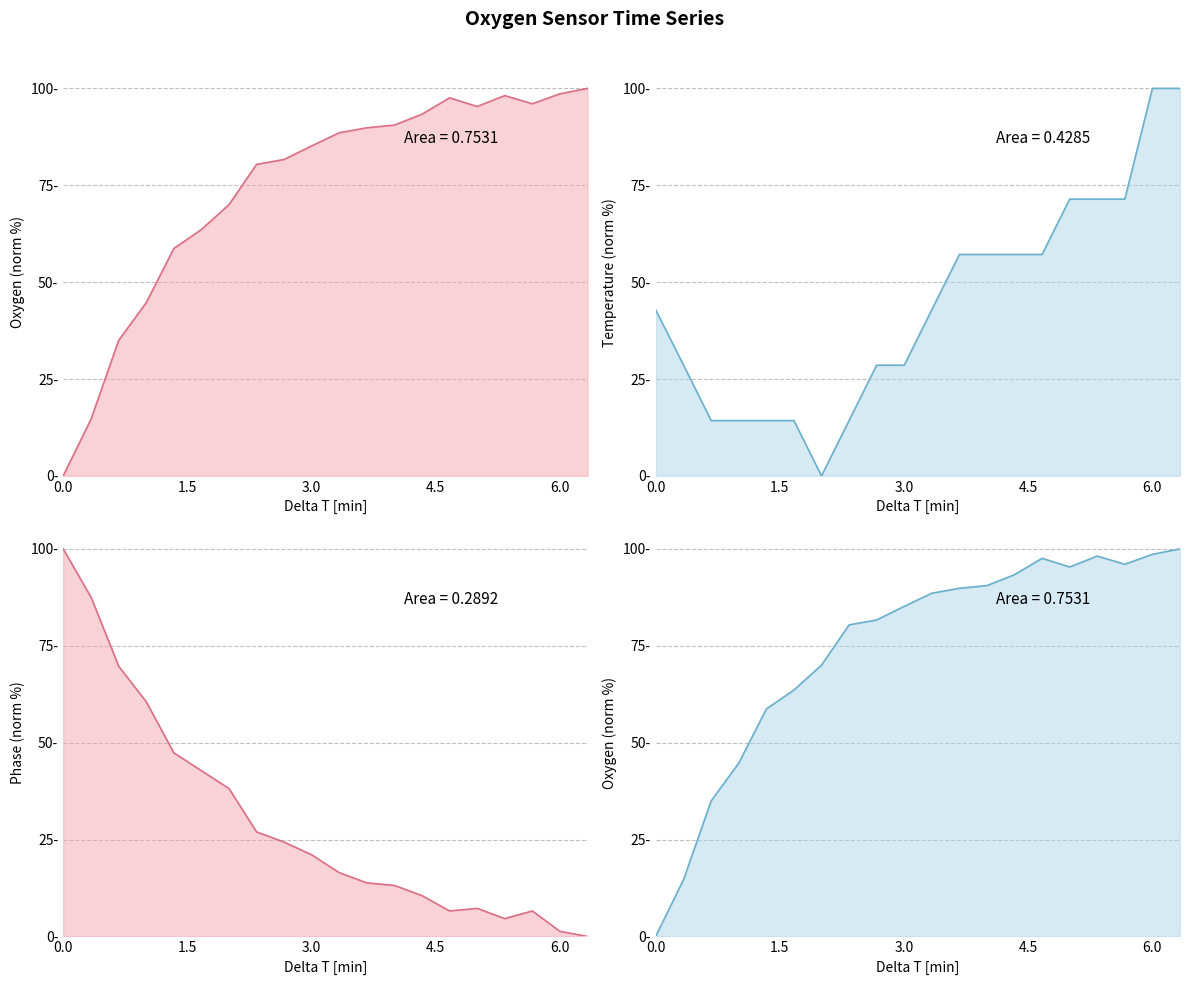

Which label corresponds to the largest value in the chart?

6.33770248